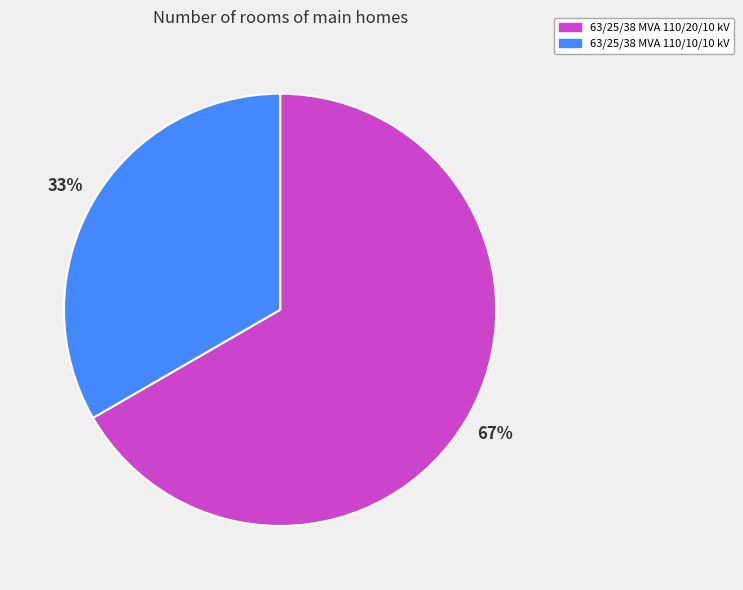

Rank the categories by value from lowest to highest.

63/25/38 MVA 110/10/10 kV, 63/25/38 MVA 110/20/10 kV